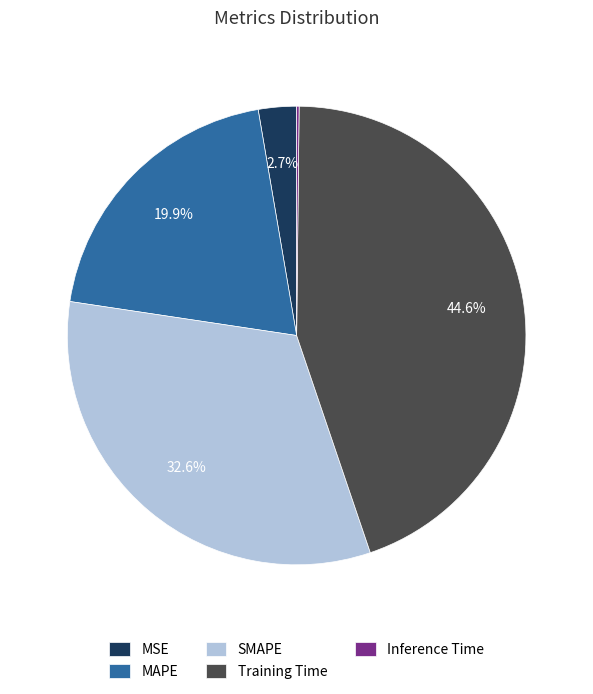

True or false: SMAPE accounts for 33% of the total.

True